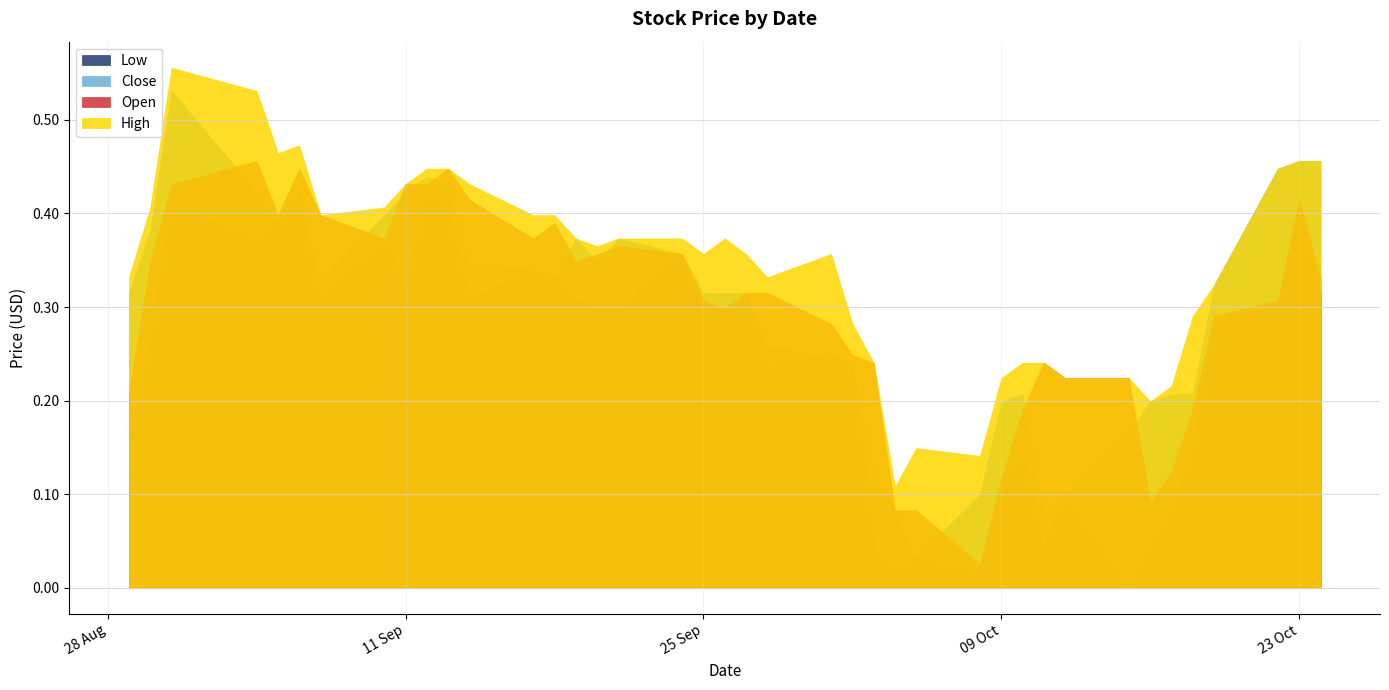

Which series has the largest total across all categories?

High